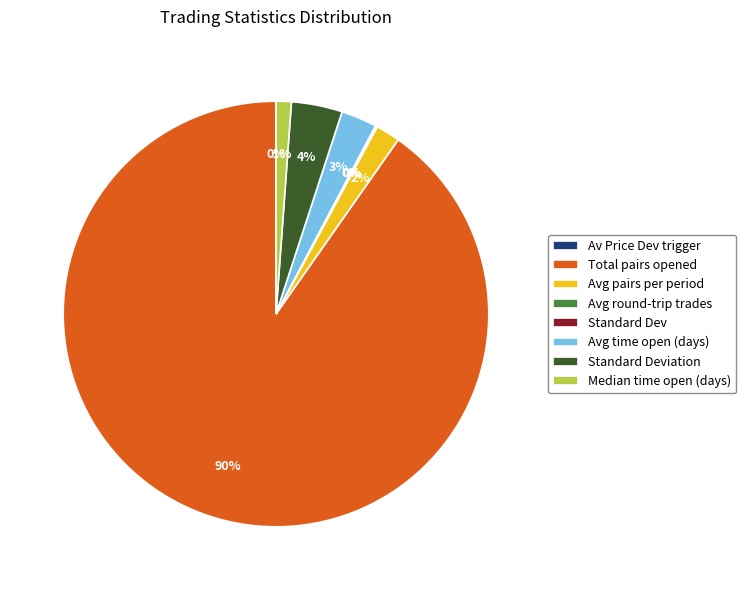

To the nearest percent, what percentage of the pie is Avg time open (days)?

3%